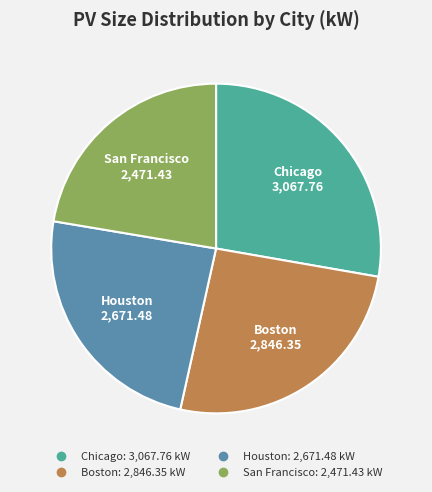

Which slice is the largest?

Chicago